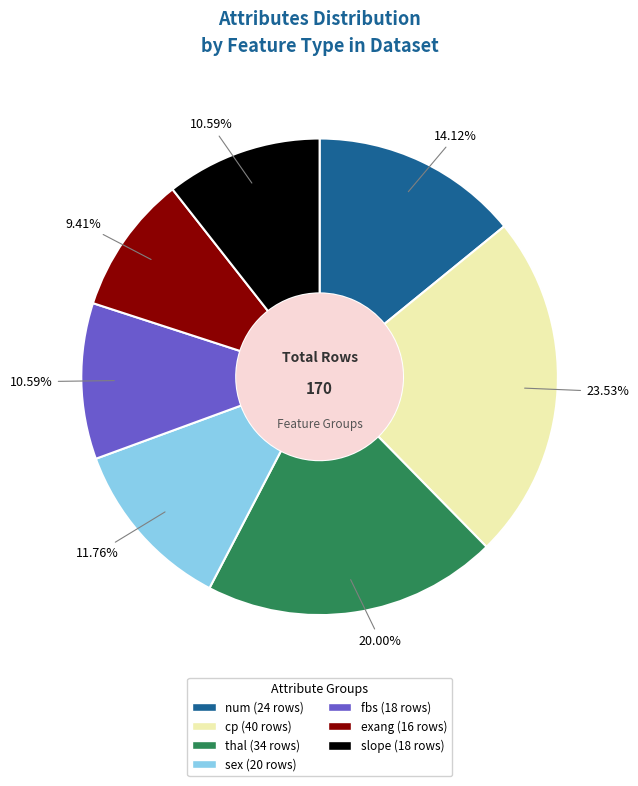

True or false: exang accounts for 23% of the total.

False